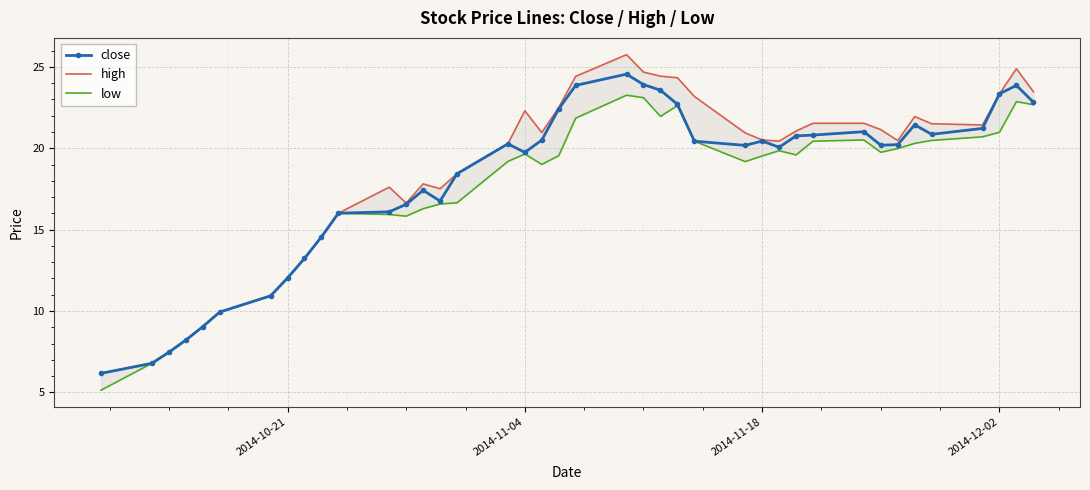

What is the average value of the low series?

17.3